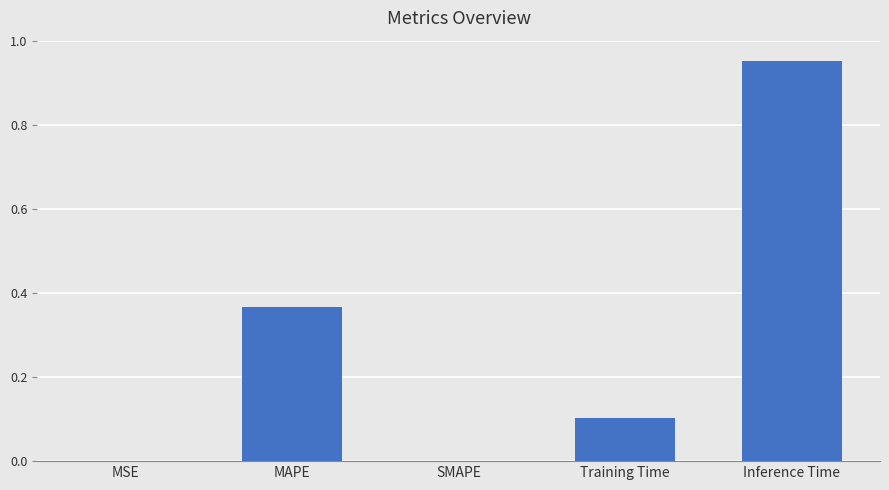

The value at MAPE is 0.1. True or false?

False